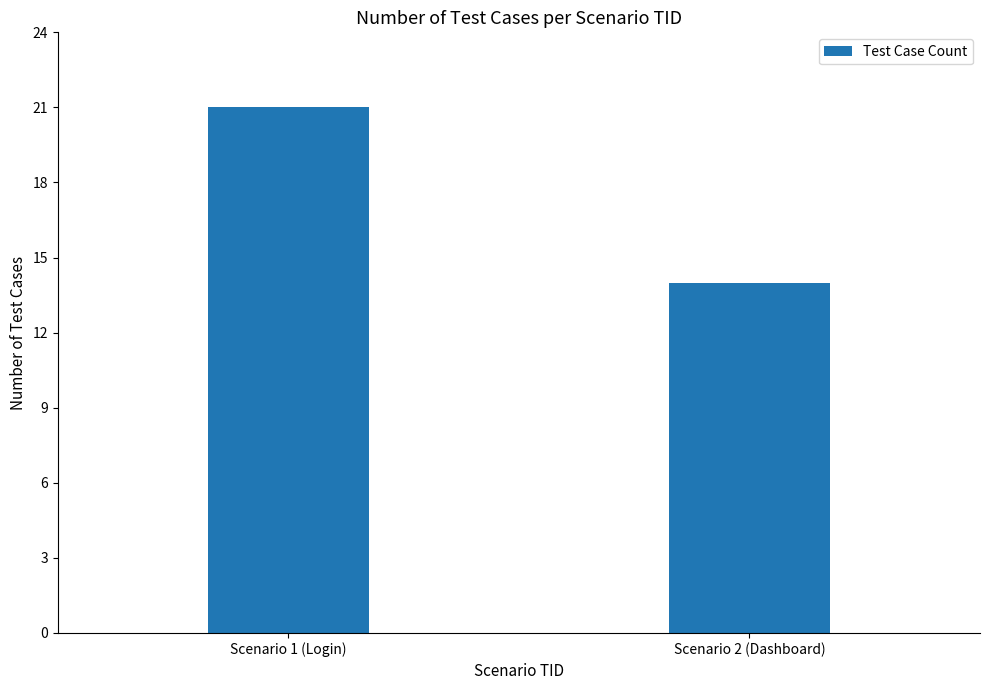

What is the ratio of the value at Scenario 1 (Login) to the value at Scenario 2 (Dashboard)?

1.5